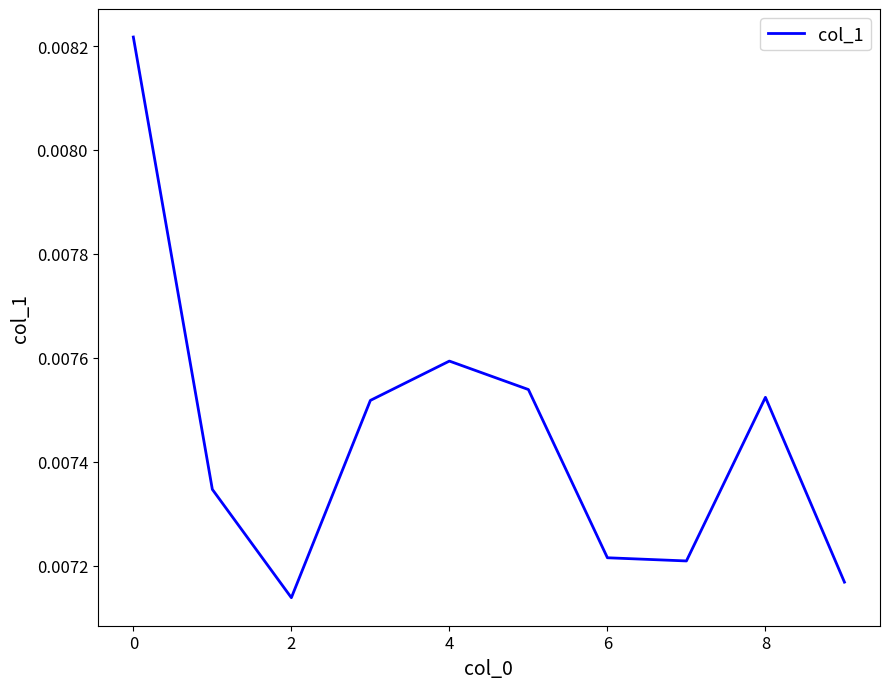

What is the sum of all values?

0.1